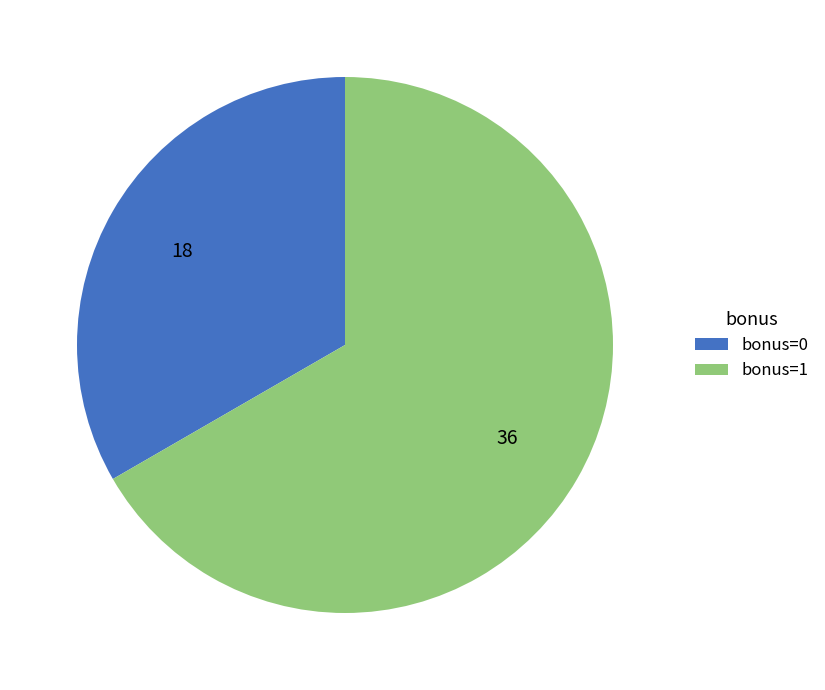

True or false: bonus=0 accounts for 23% of the total.

False